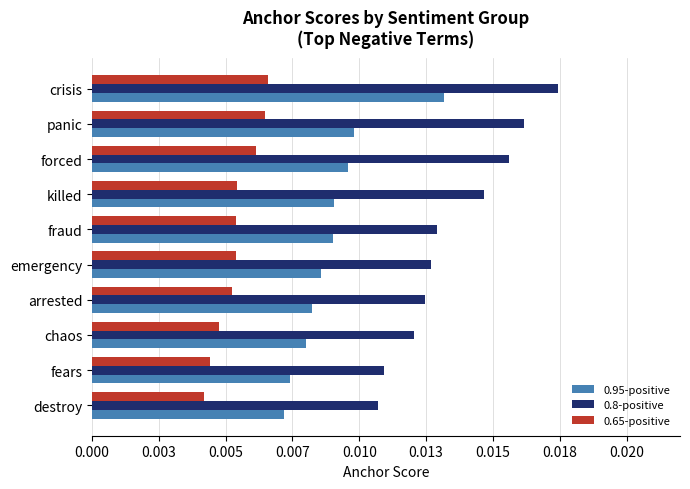

What are all the series names shown in the legend?

0.95-positive, 0.8-positive, 0.65-positive